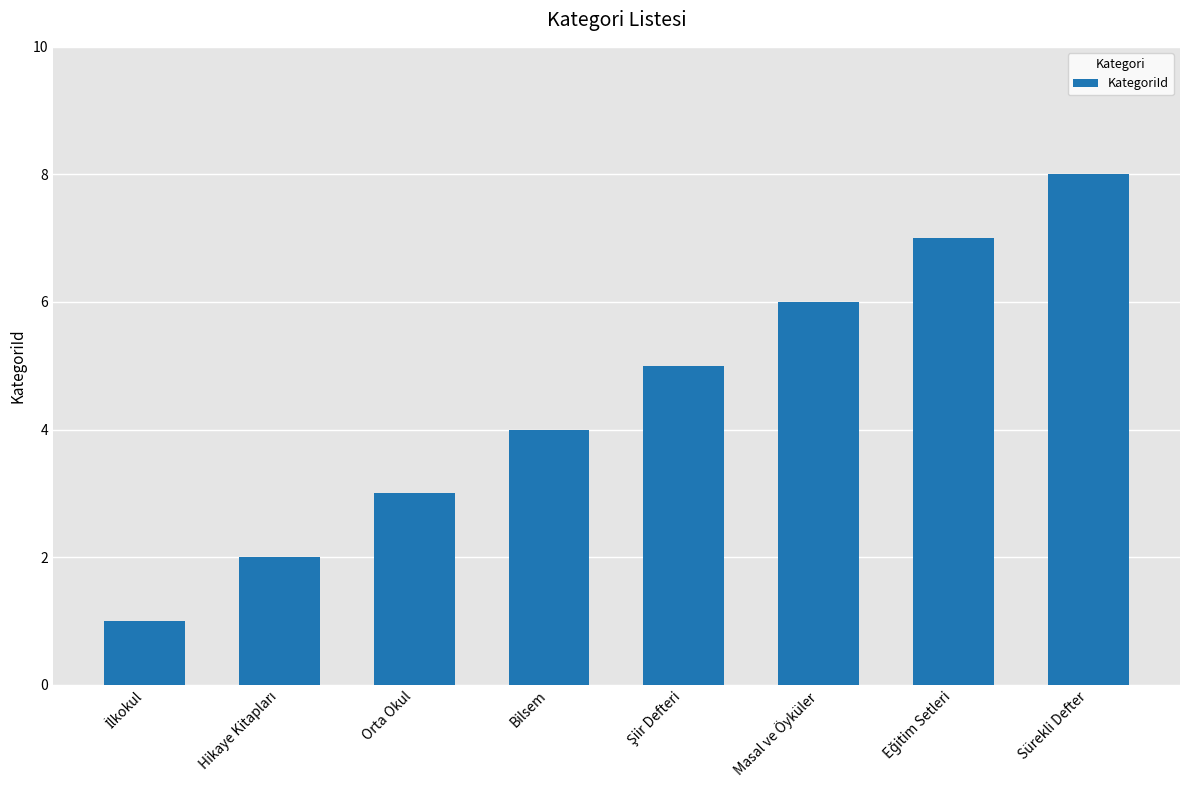

Count the number of categories in the chart.

8